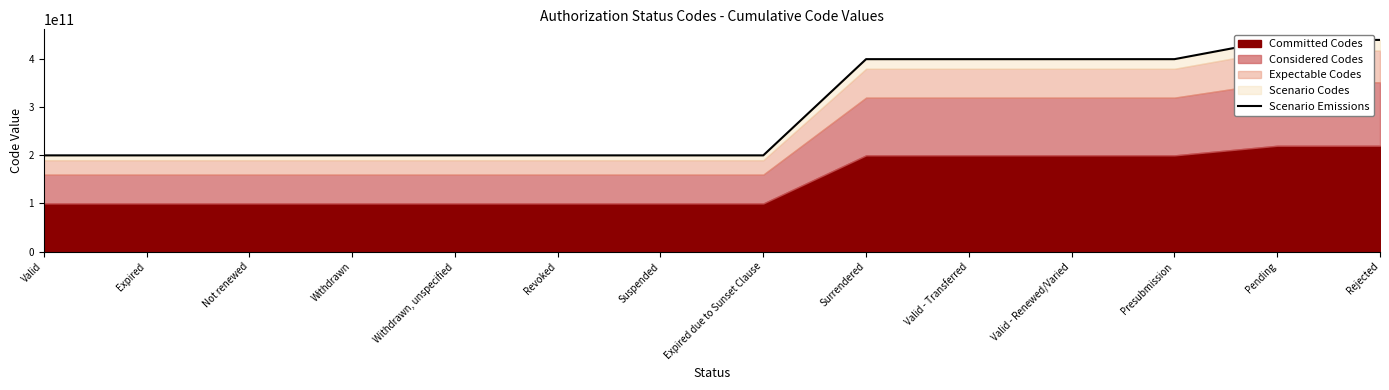

What is the label of the 9th point from the right?

Revoked